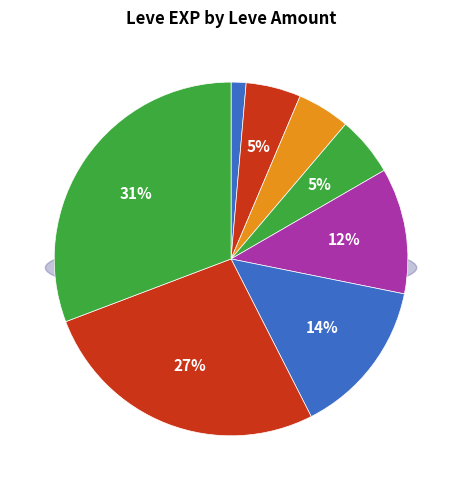

Between 25 and 15, which is larger?

25